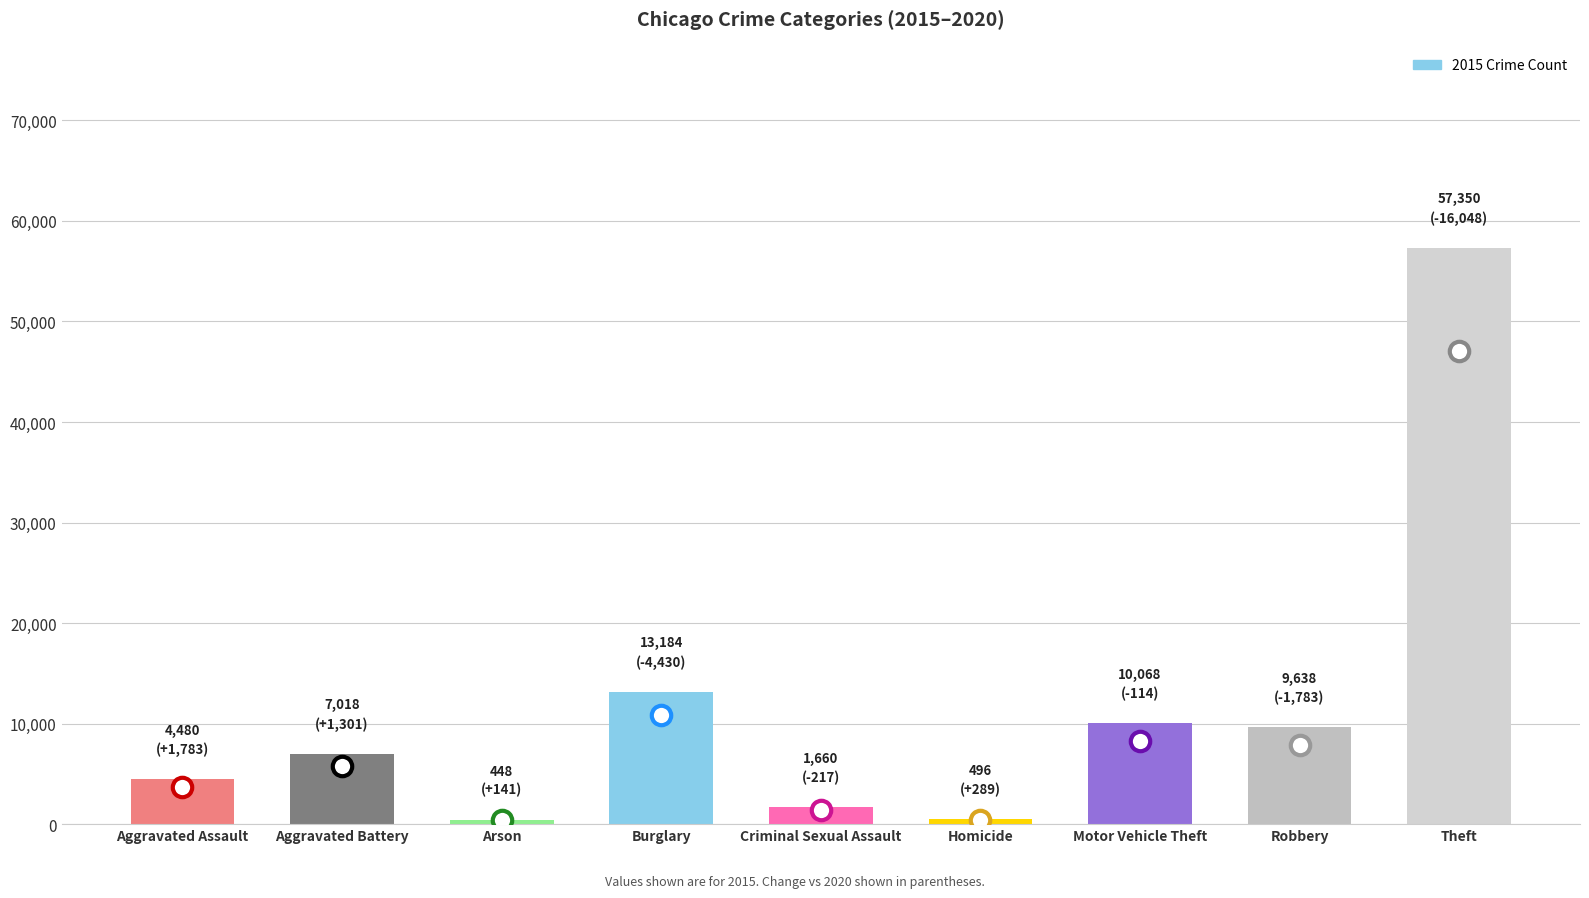

Where is the data nearest to the value 28899?

Burglary